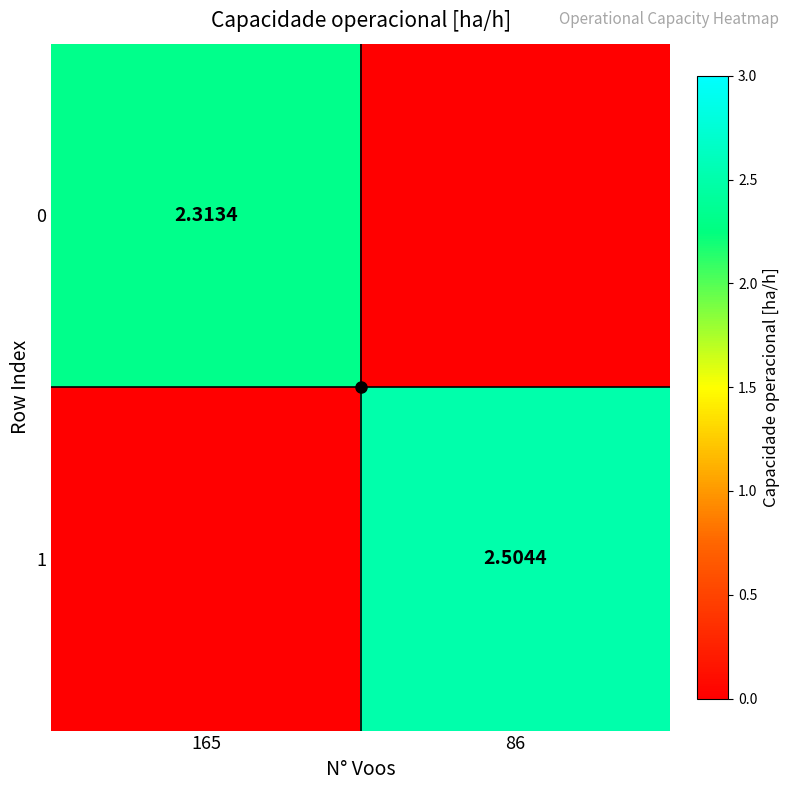

List the labels in order of 1 value, smallest first.

165, 86